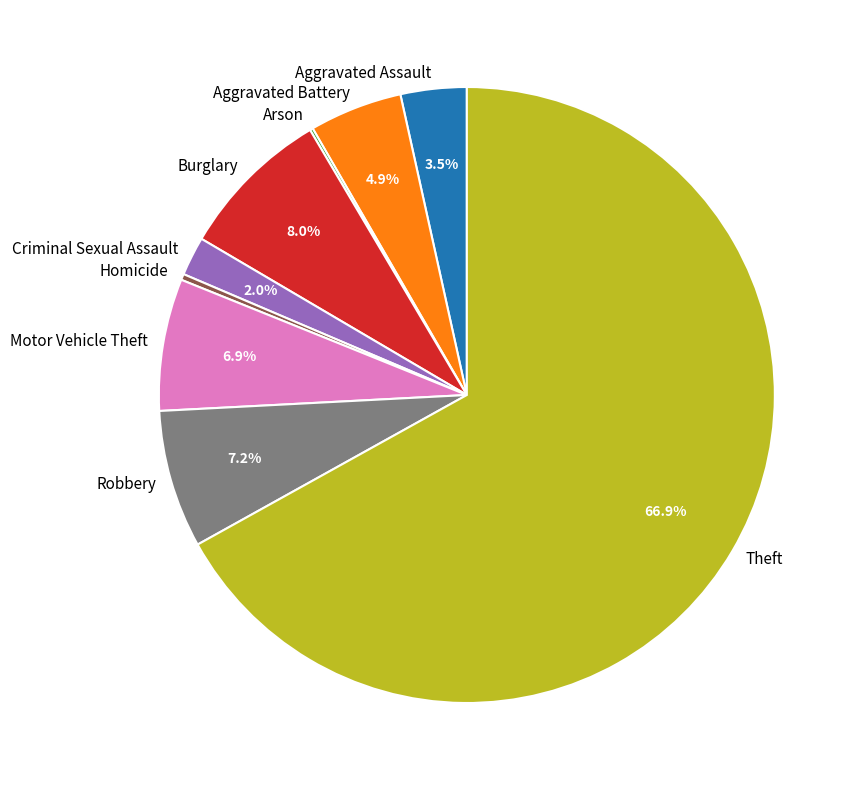

Which has a higher value, Aggravated Assault or Theft?

Theft